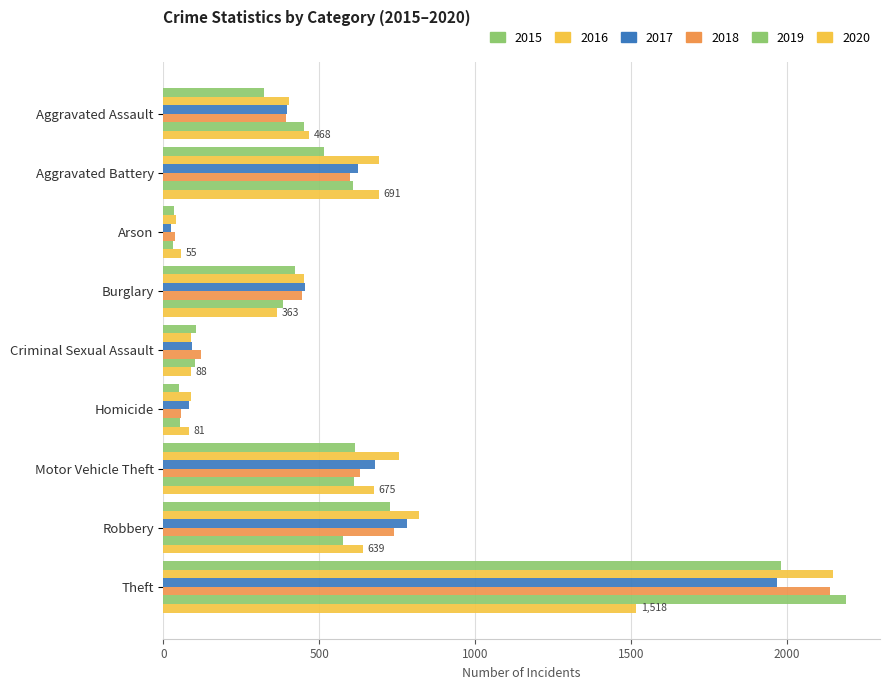

Count the number of data series in this chart.

6